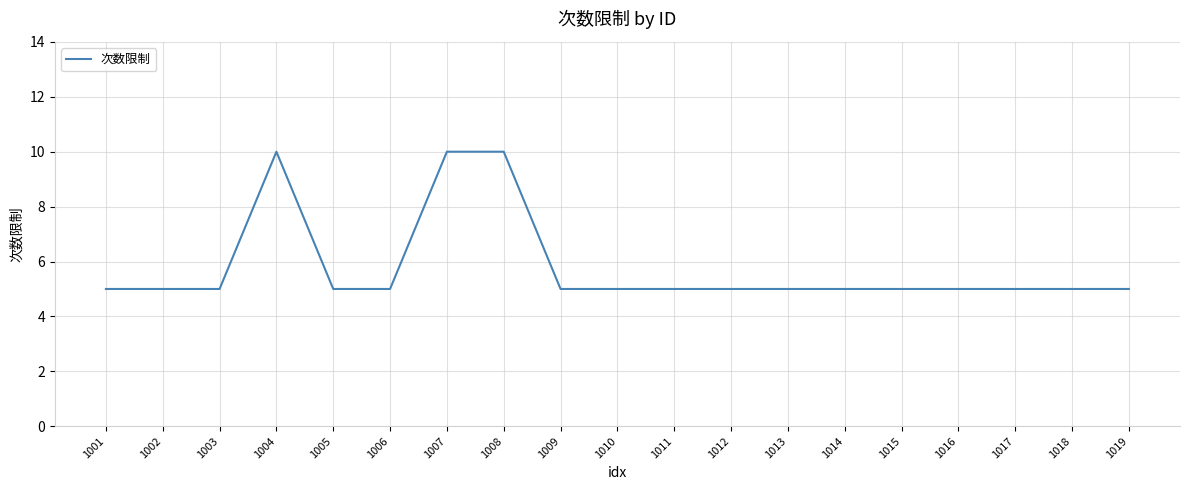

What is the sum of the values at 1011 and 1015?

10